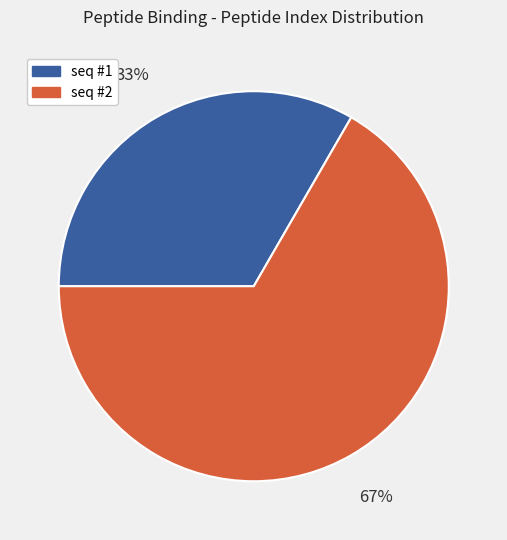

How many slices are in this pie chart?

2